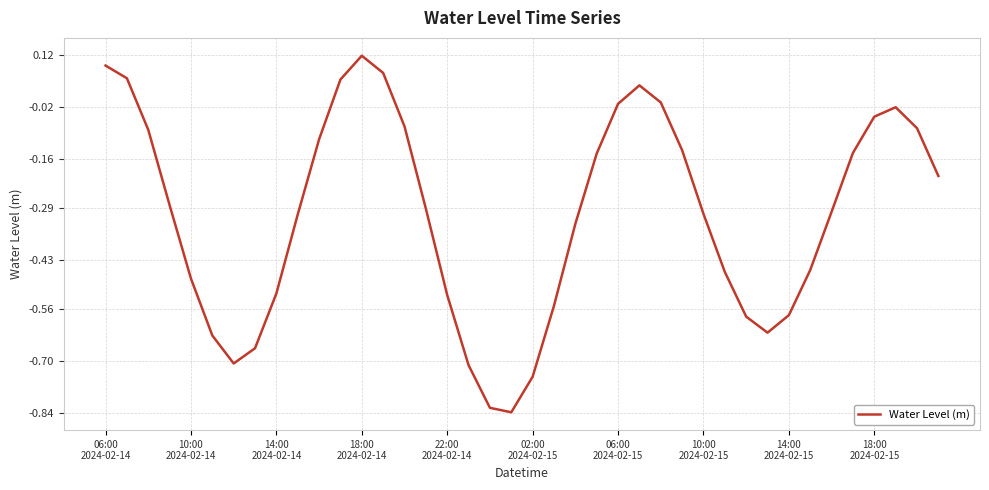

How many interior local peaks (higher than both neighbors) does the data have?

3